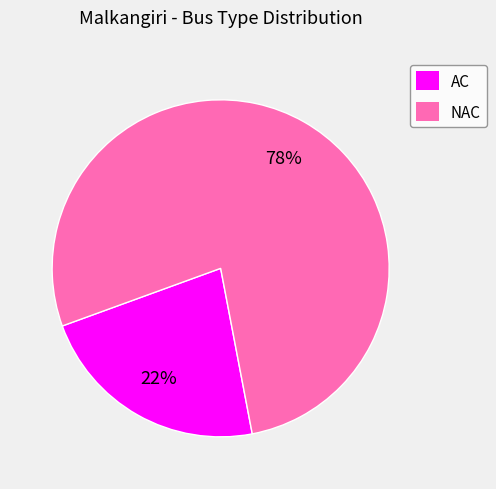

To the nearest percent, what is the combined percentage of NAC and AC?

100%